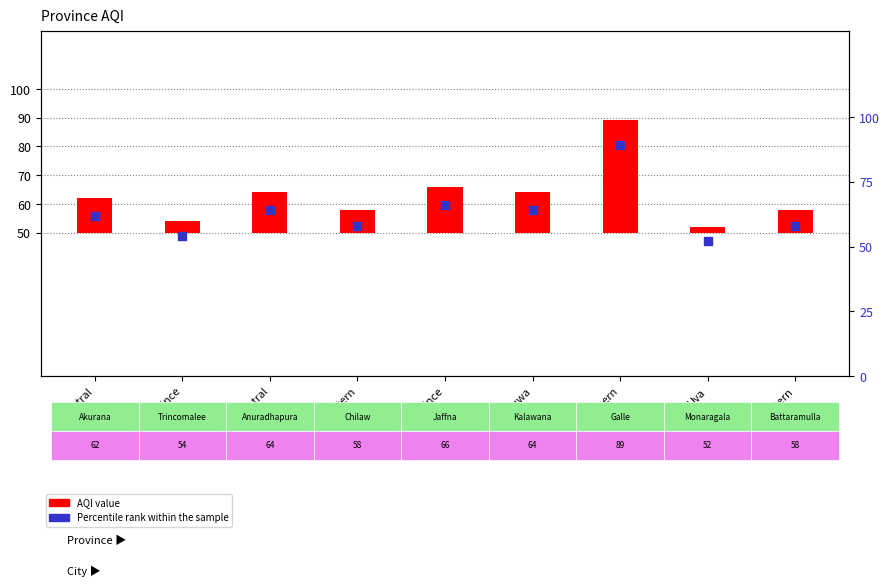

Which series contains the lowest Y value?

AQI